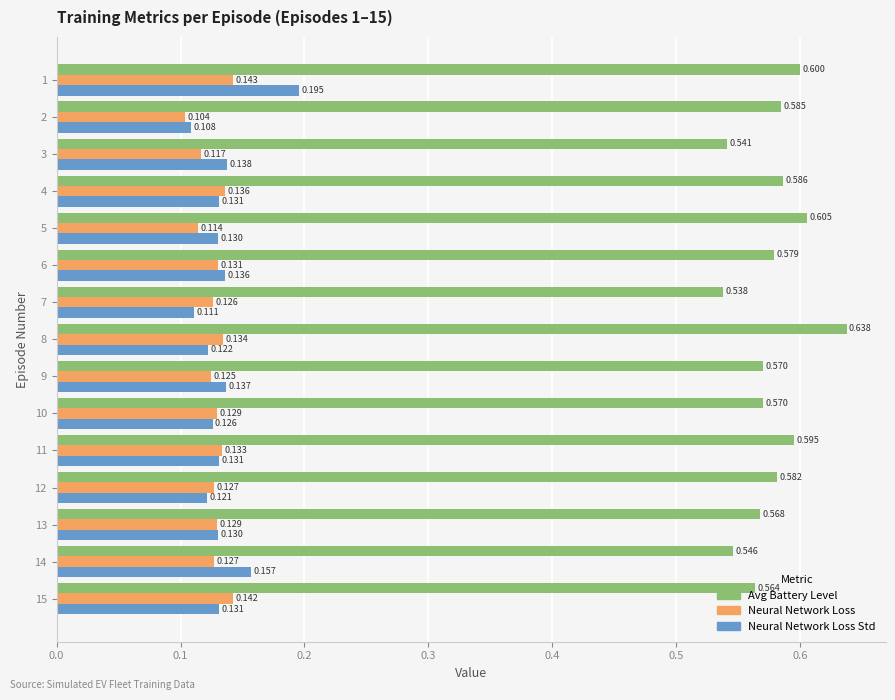

How many distinct data groups are displayed?

3